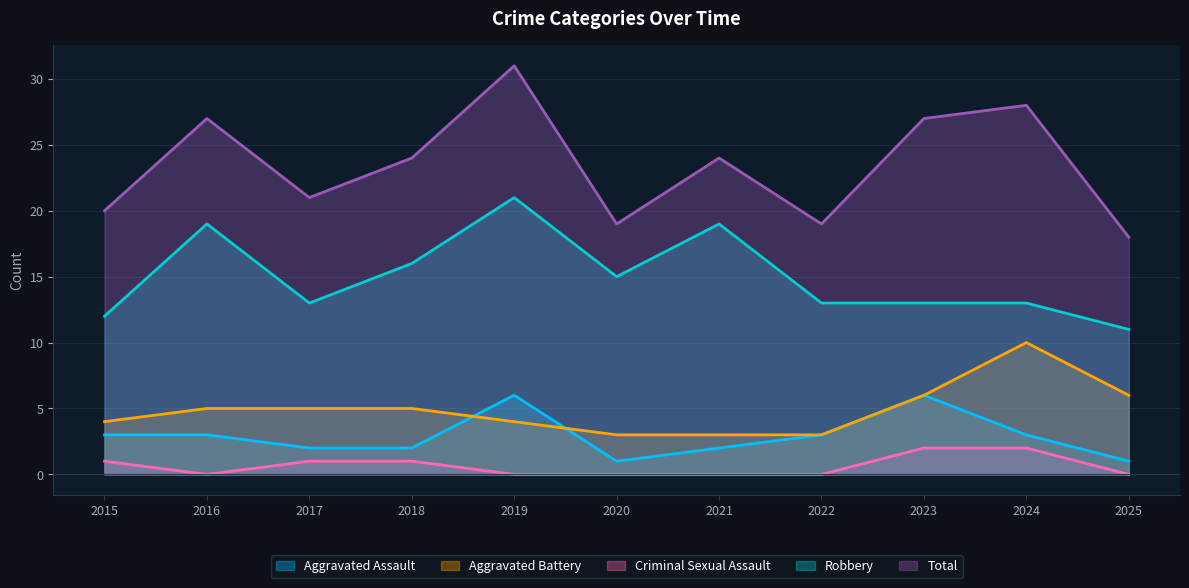

What is the difference between the Aggravated Assault values at 2023 and 2020?

5